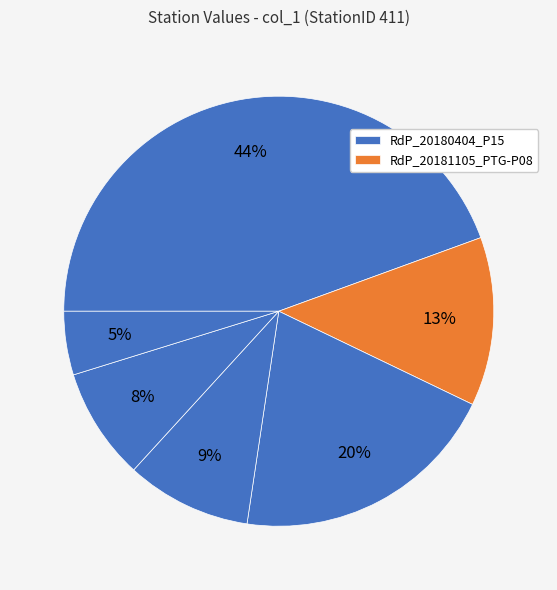

How many segments does this pie chart have?

6